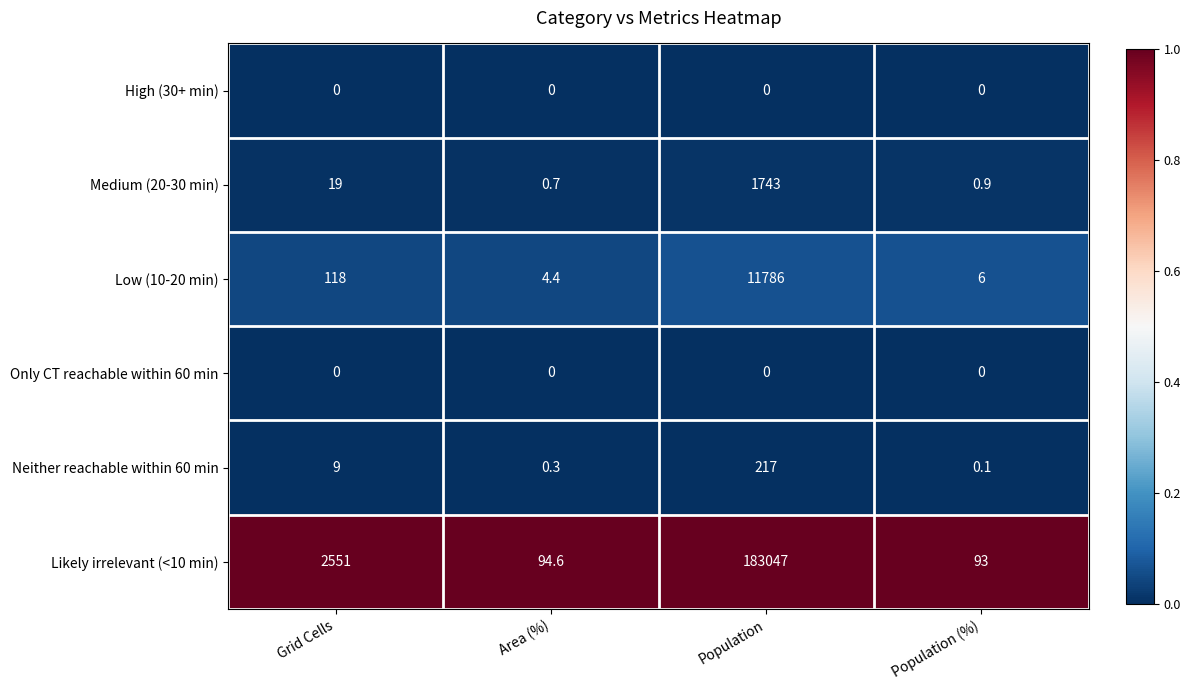

At which category is the sum across all series the highest?

Population